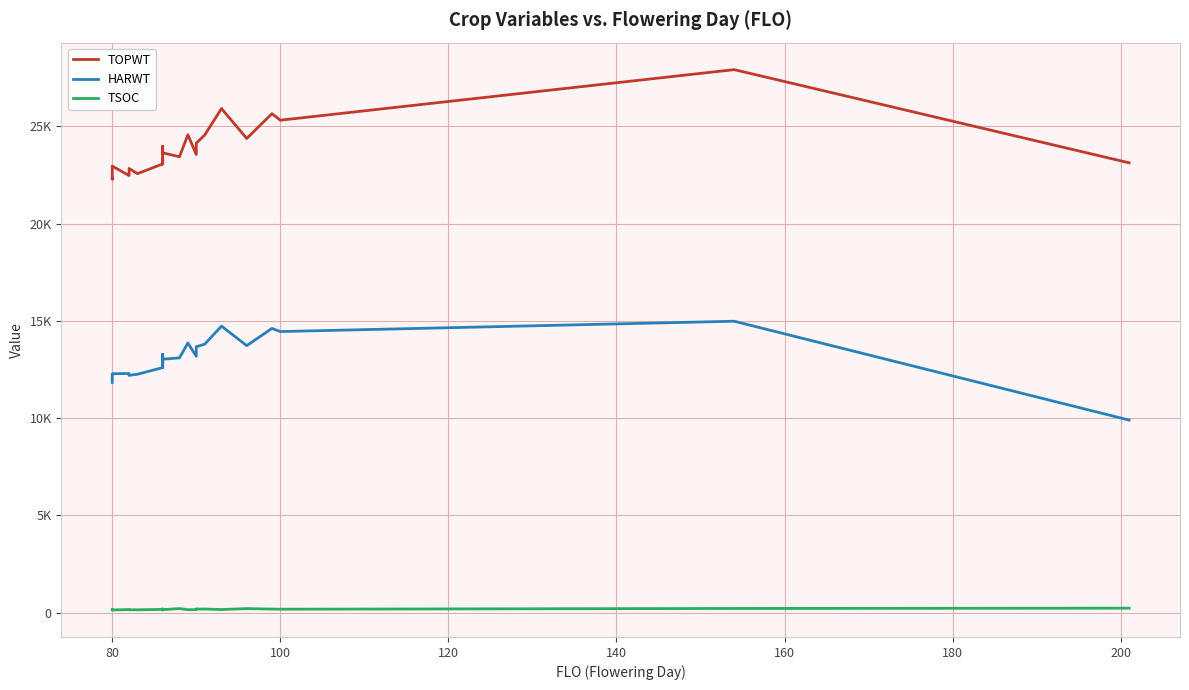

True or false: TSOC and HARWT cross at least once.

False